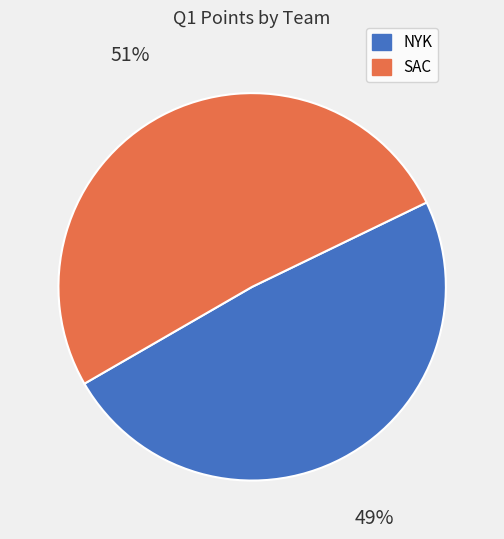

To the nearest percent, what portion does NYK represent?

49%